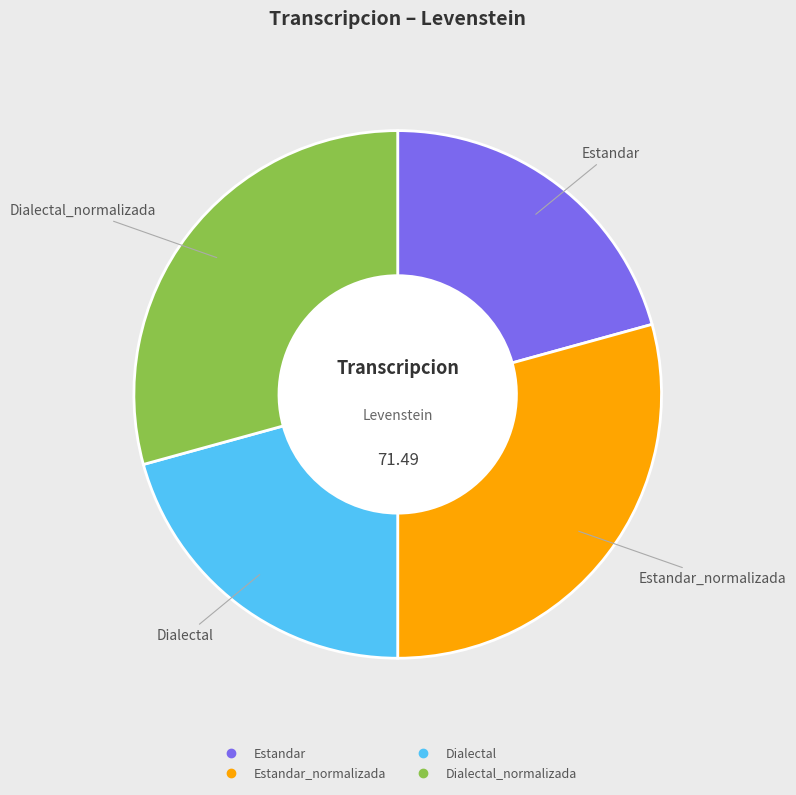

Is there a majority slice in this chart?

No